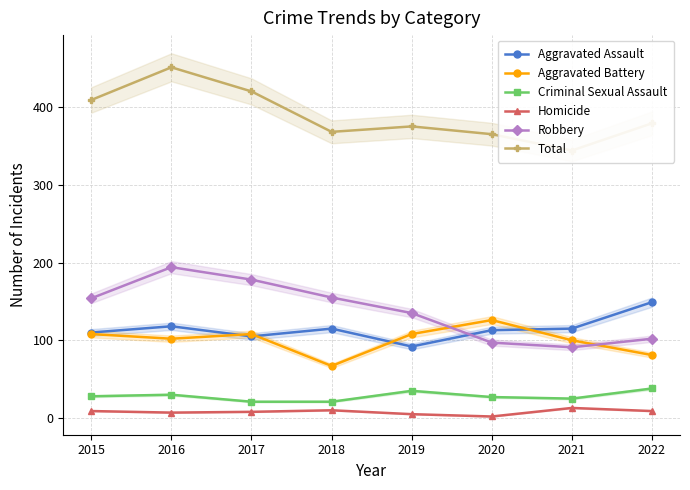

What is the average value of the Total series?

389